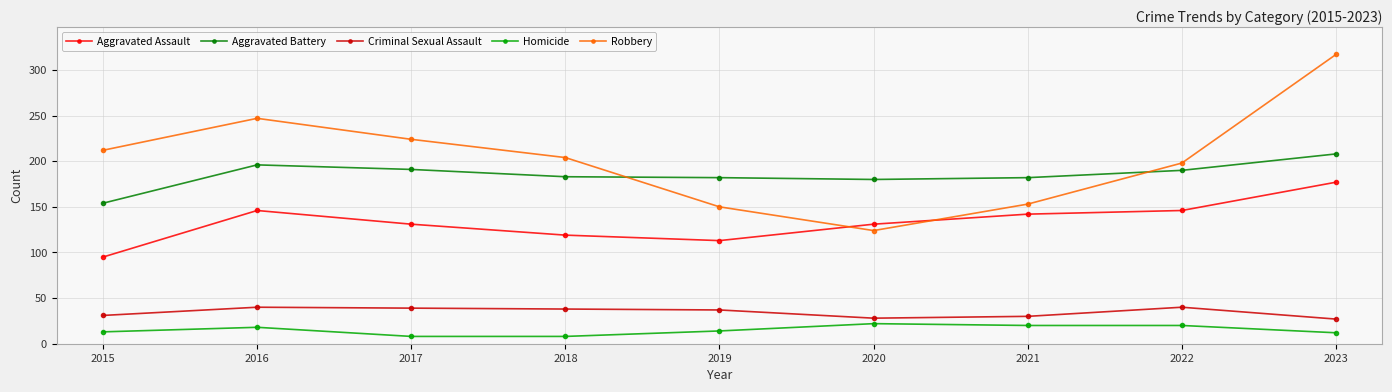

At how many categories does at least one series exceed 263?

1